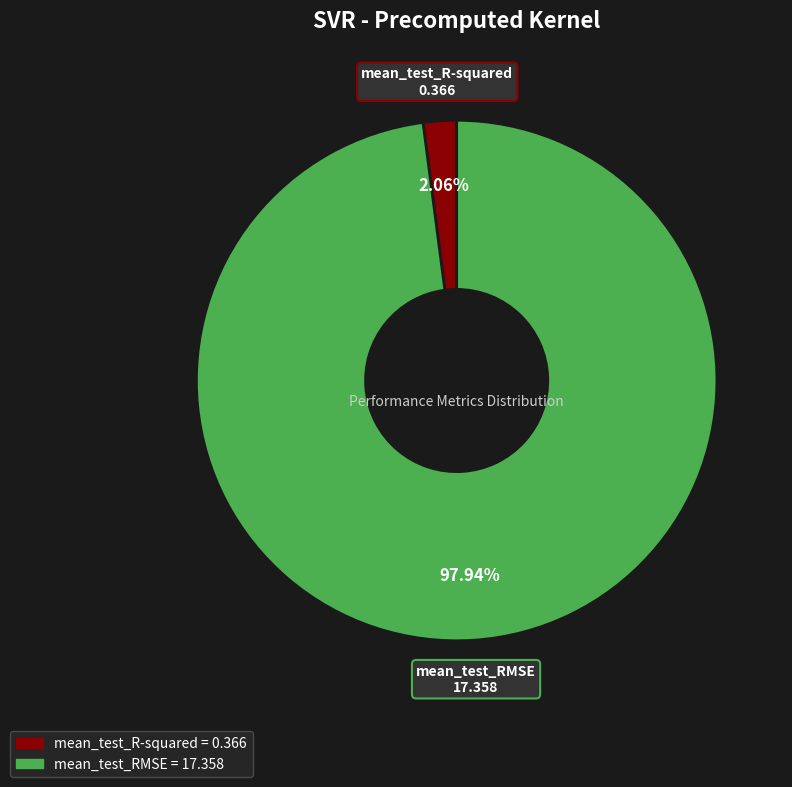

The mean_test_RMSE slice represents 98% of the pie. True or false?

True